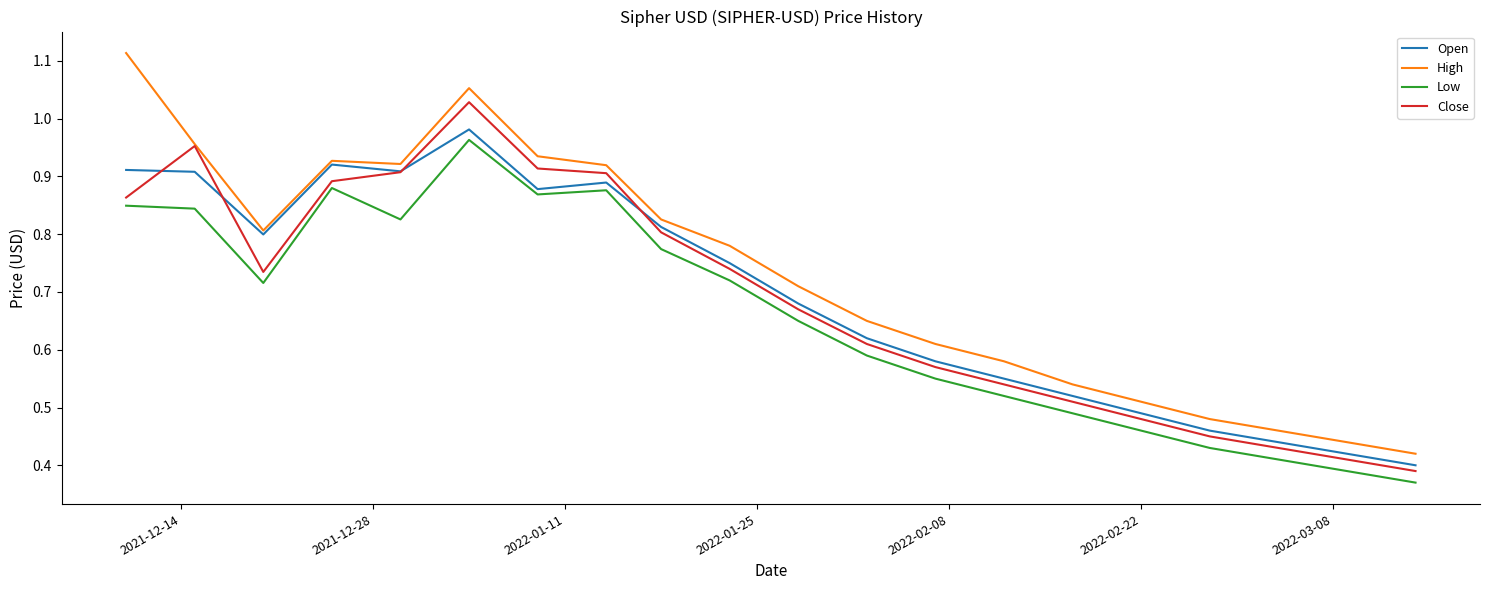

Which series has the largest total across all categories?

High